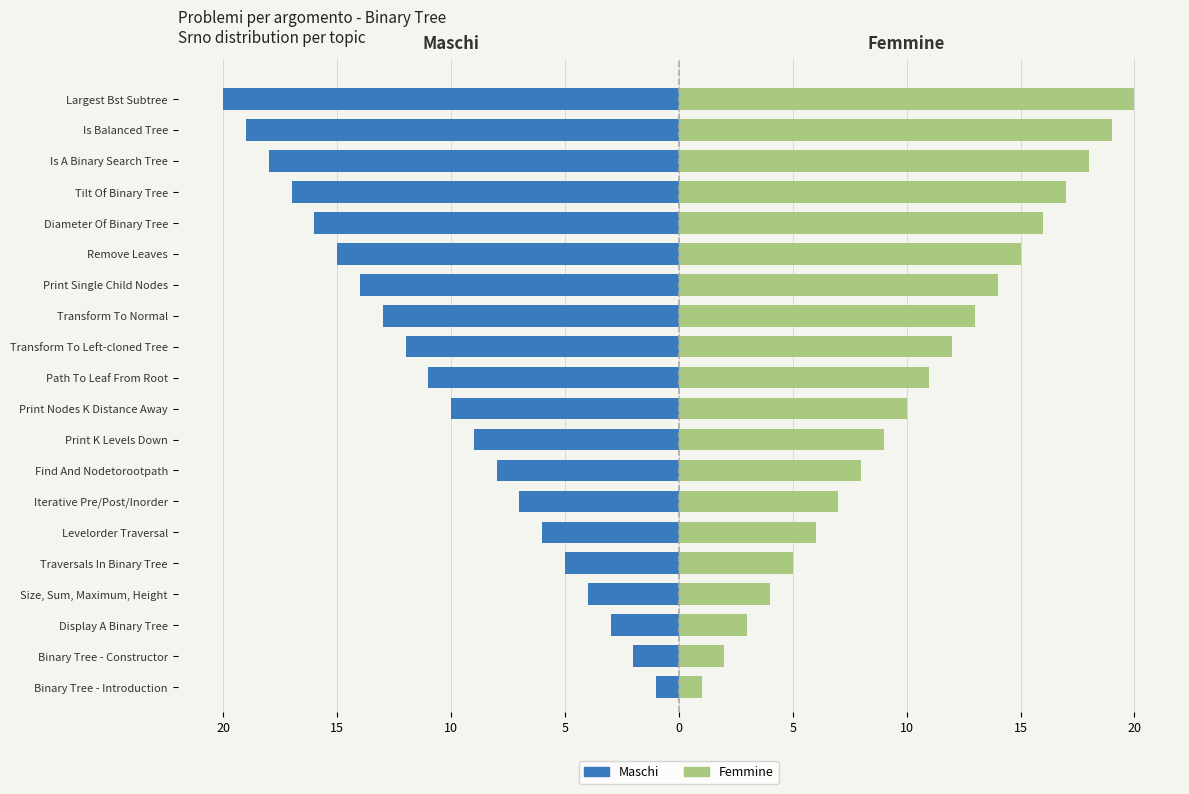

Is the value of Femmine (Srno) at Binary Tree - Introduction greater than the value of Maschi (Srno) at Iterative Pre/Post/Inorder?

Yes